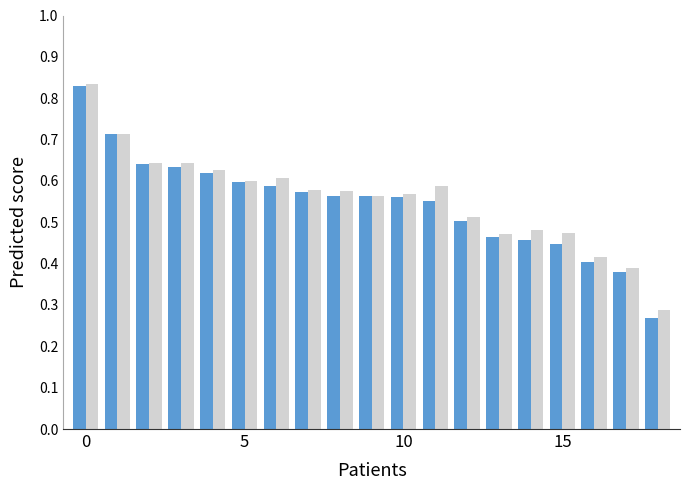

Reading left to right, extract all data points from this chart.

f1: 0.8	0.7	0.6	0.6	0.6	0.6	0.6	0.6	0.6	0.6	0.6	0.6	0.5	0.5	0.5	0.4	0.4	0.4	0.3
accuracy: 0.8	0.7	0.6	0.6	0.6	0.6	0.6	0.6	0.6	0.6	0.6	0.6	0.5	0.5	0.5	0.5	0.4	0.4	0.3